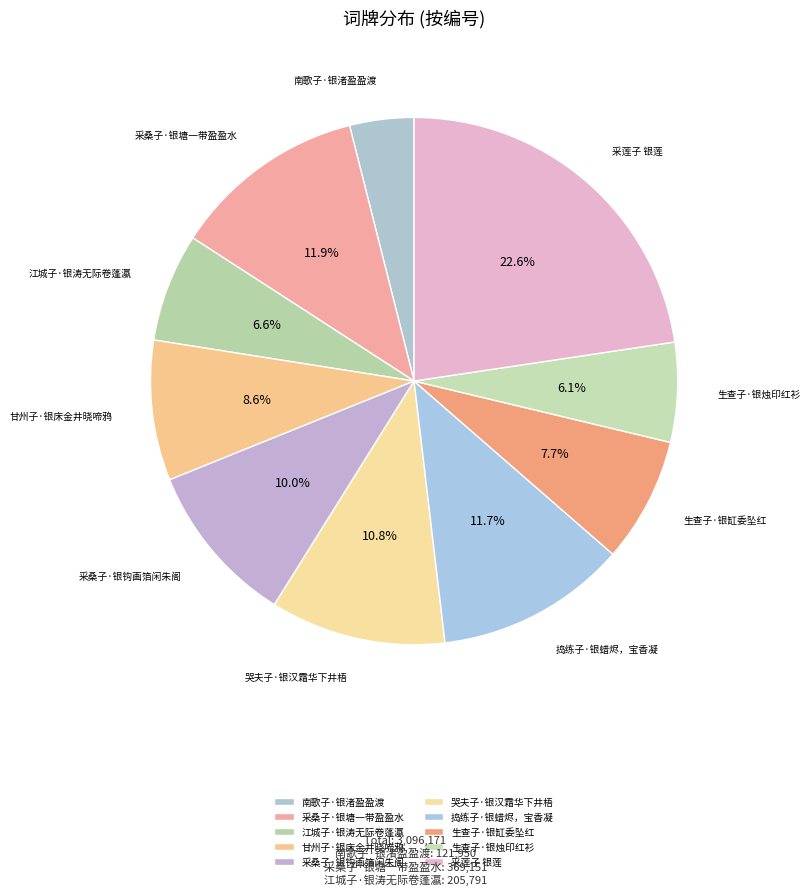

The 生查子·银缸委坠红 slice represents 2% of the pie. True or false?

False